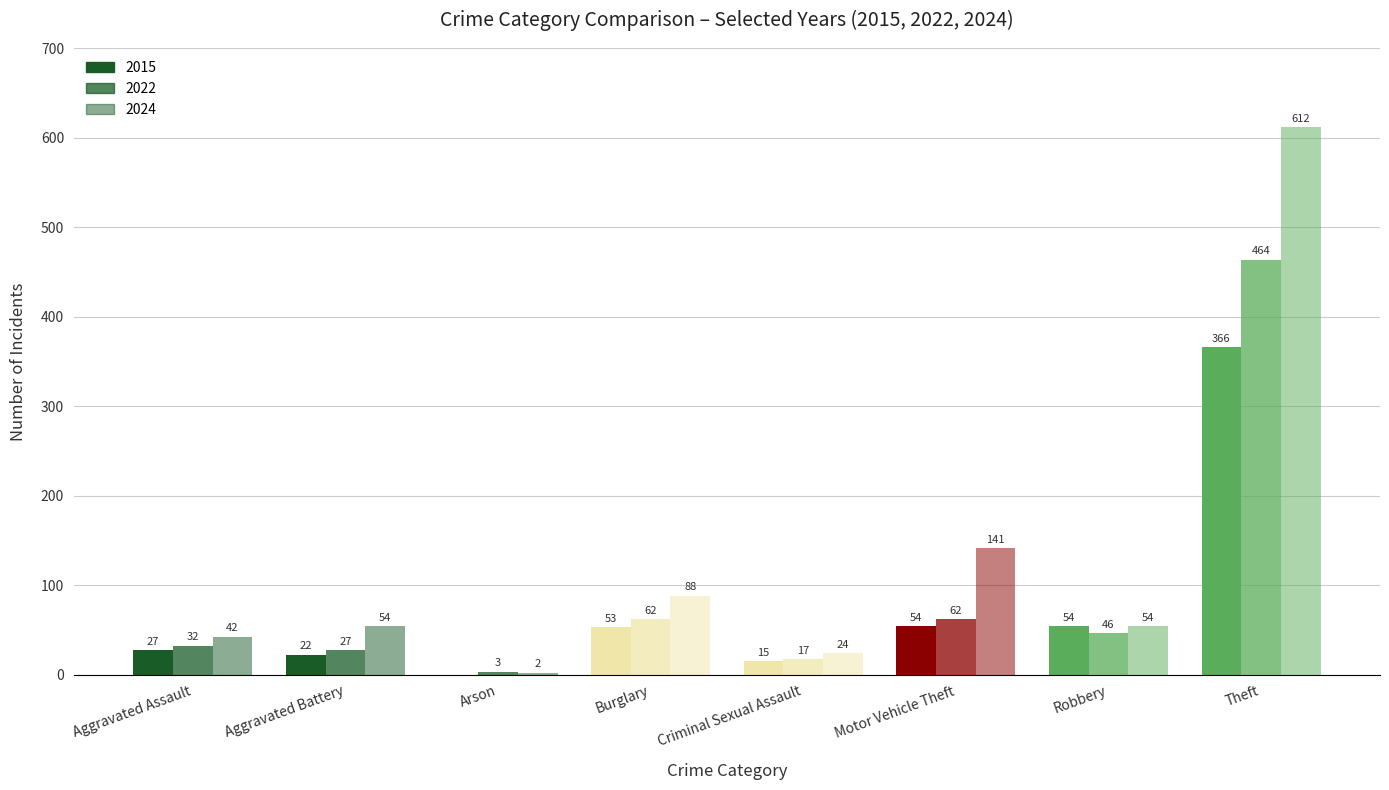

At how many categories does at least one series exceed 39?

6